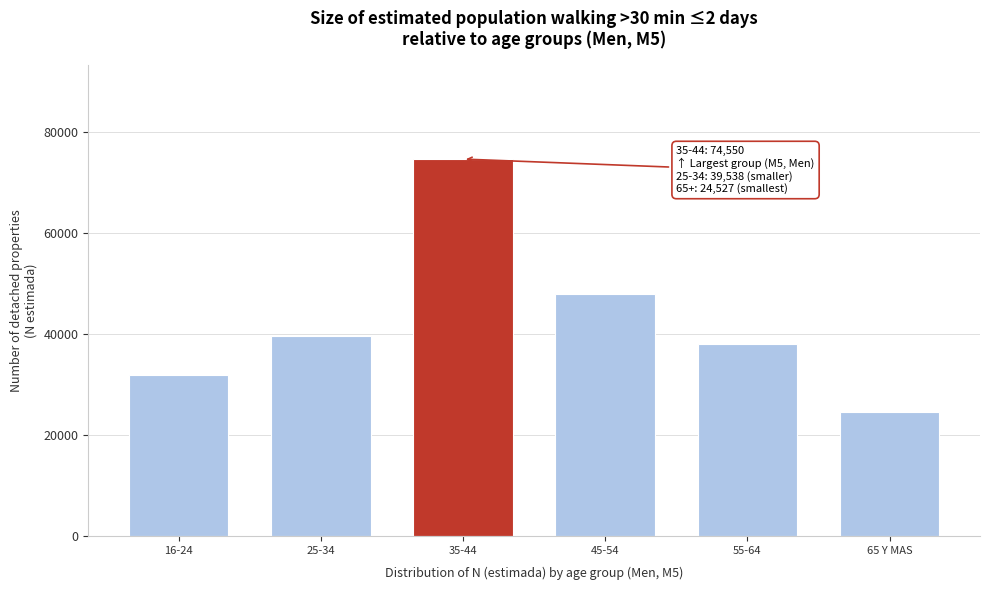

Reading left to right, what are all the values shown in this chart?

31841	39538	74550	47932	37866	24527